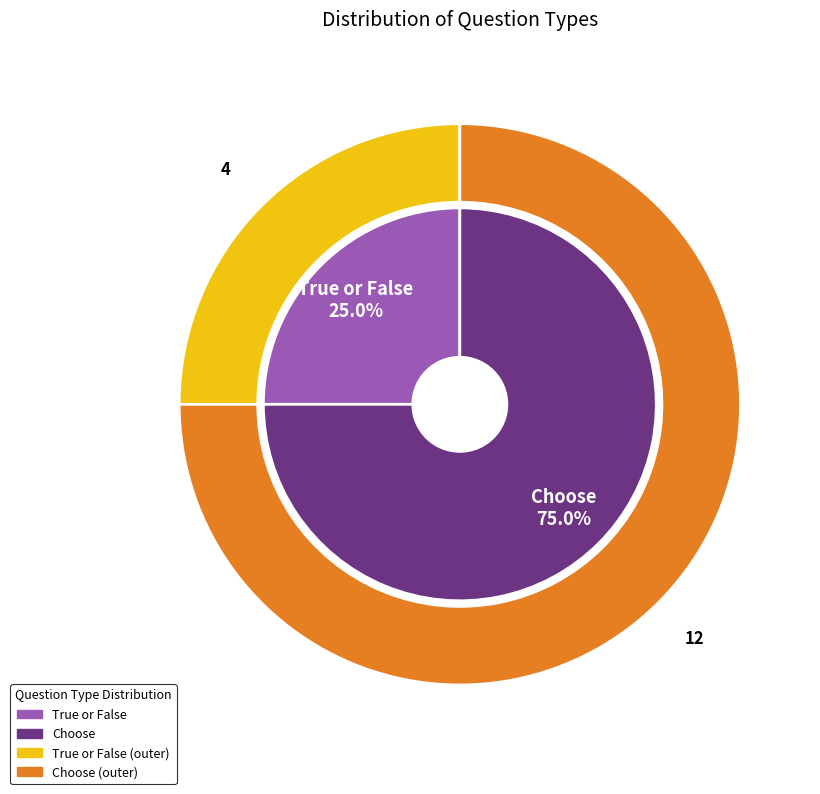

Which slice is the largest?

Choose